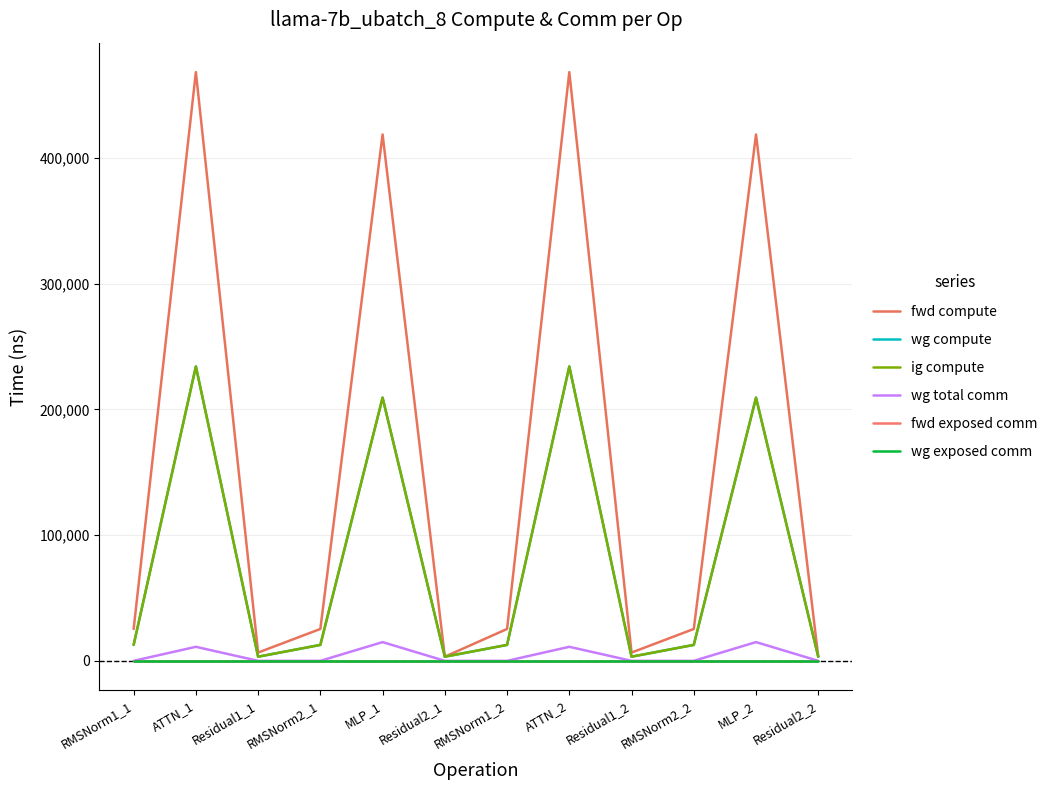

Which series has the widest spread of values?

fwd compute